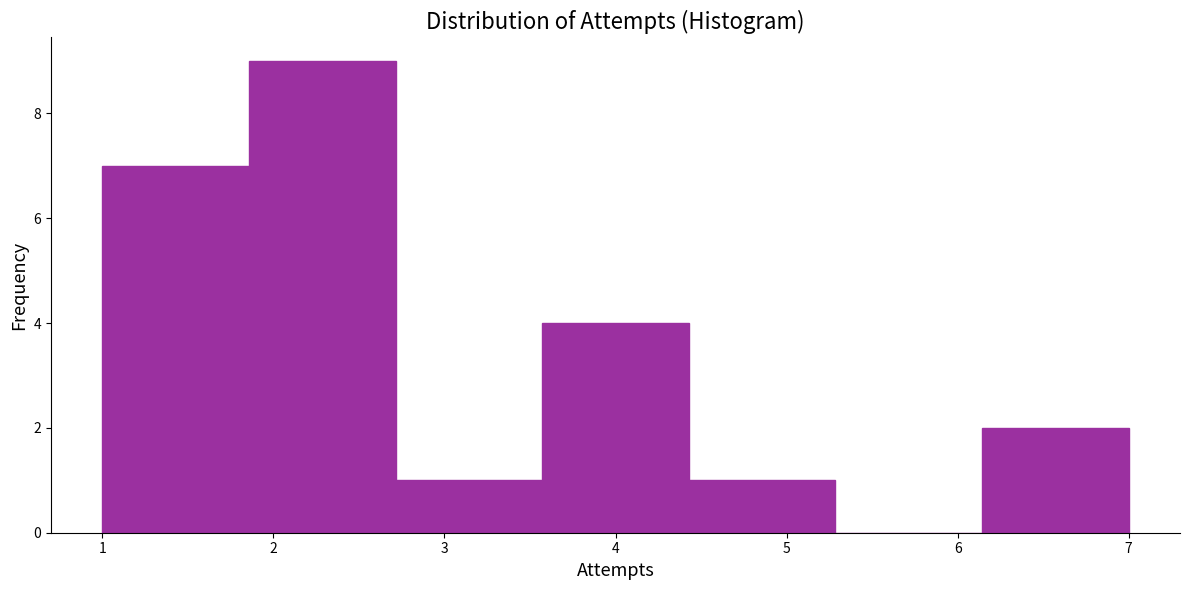

Reading left to right, transcribe this chart: for each bar, give the range it covers on the x-axis and its height. Neither the bar edges nor the heights are printed on the chart, so give them approximately, as read against the axes.

1.0 to 1.9: 7
1.9 to 2.7: 9
2.7 to 3.6: 1
3.6 to 4.4: 4
4.4 to 5.3: 1
5.3 to 6.1: 0
6.1 to 7.0: 2